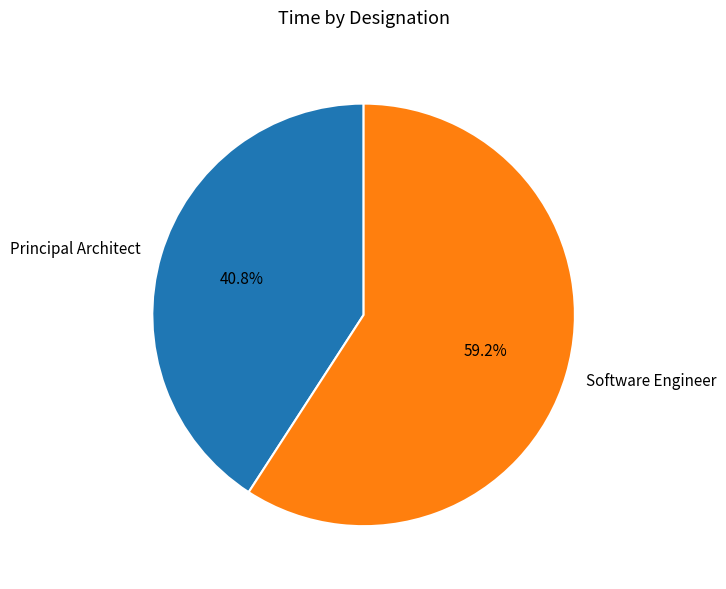

Is Software Engineer the majority of the pie?

Yes